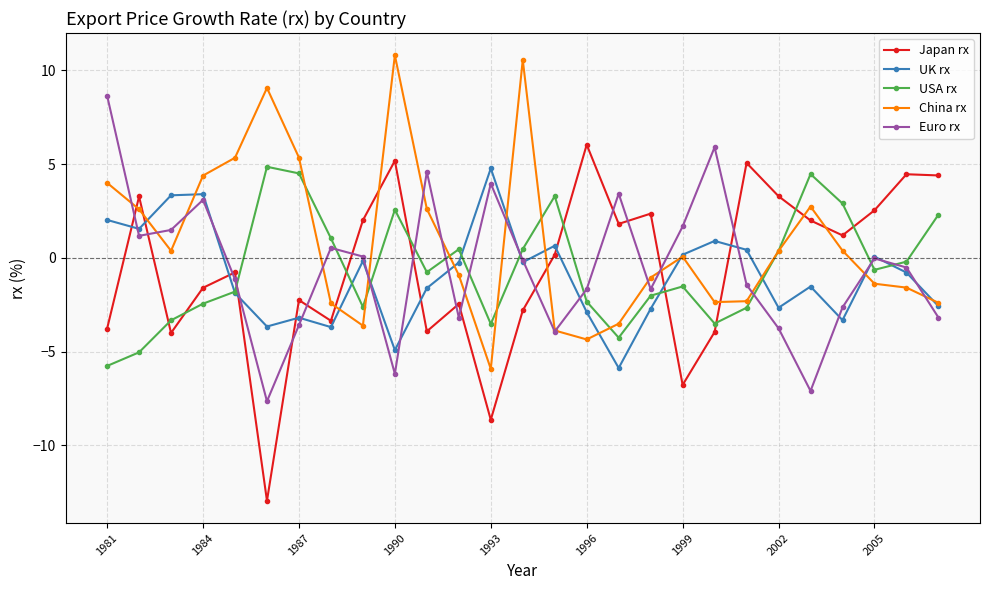

True or false: China rx has more than 0 interior local peaks.

True